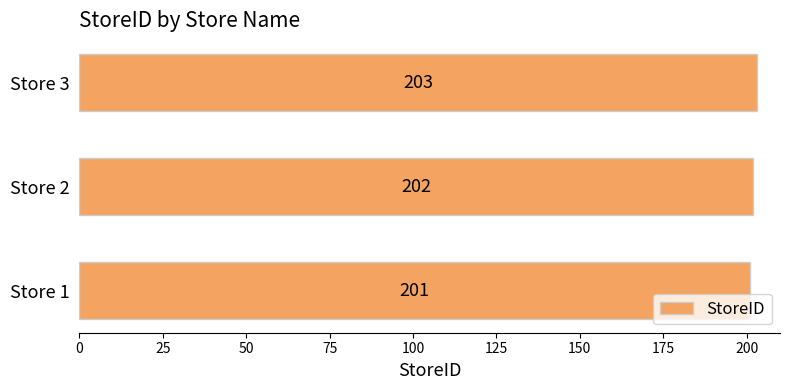

Is it true that the value at Store 2 is 352?

False